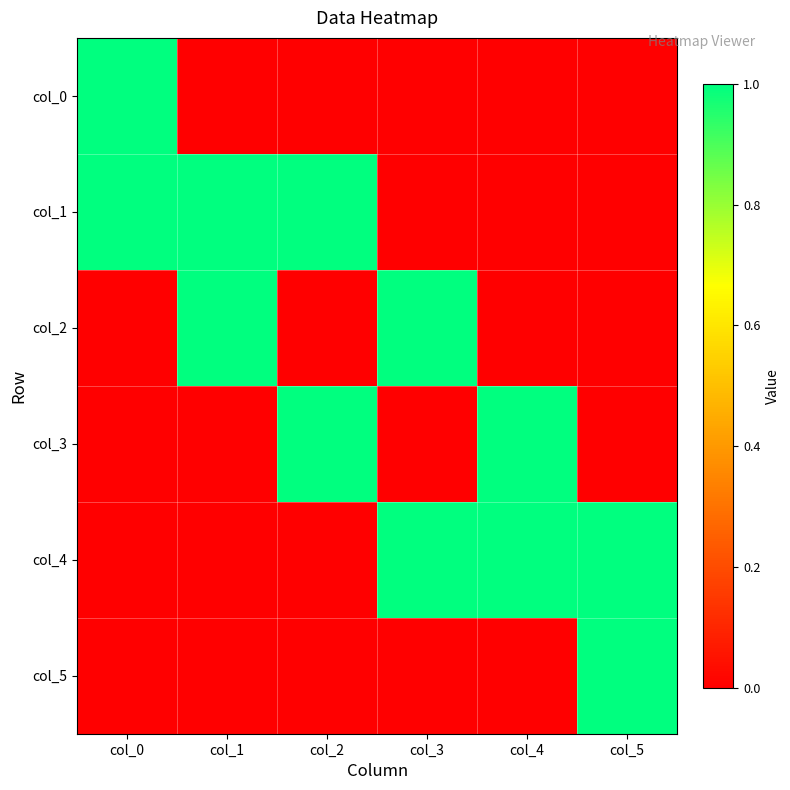

At which category is the sum across all series the highest?

col_0